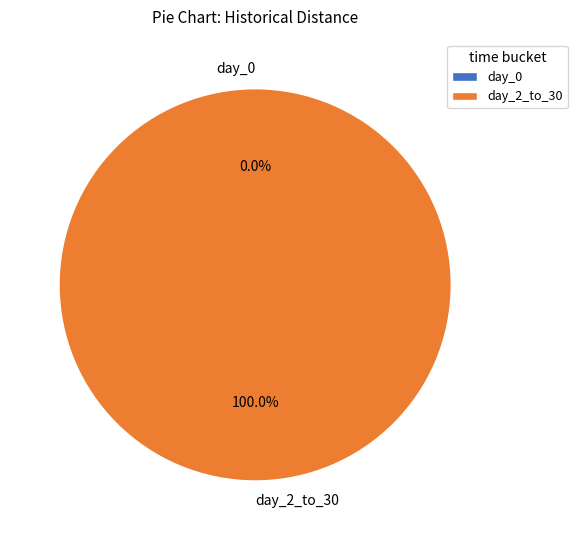

To the nearest percent, what is the difference between the largest and smallest slice percentages?

100%